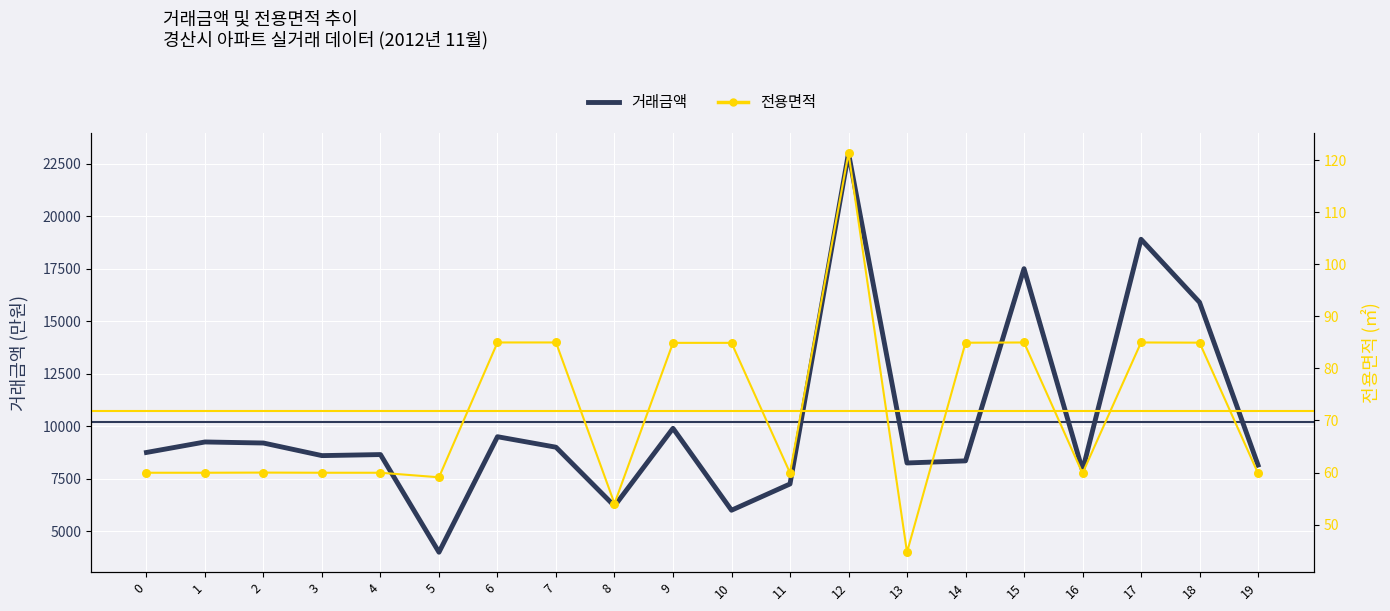

What is the total value across all series at 11?

7309.9